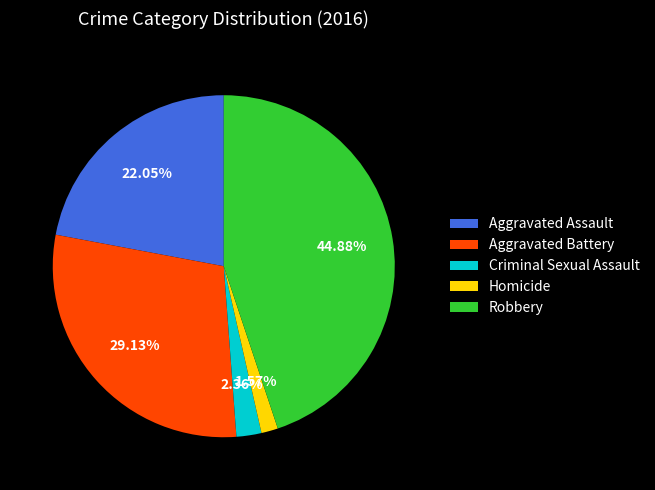

Which has a higher value, Robbery or Homicide?

Robbery